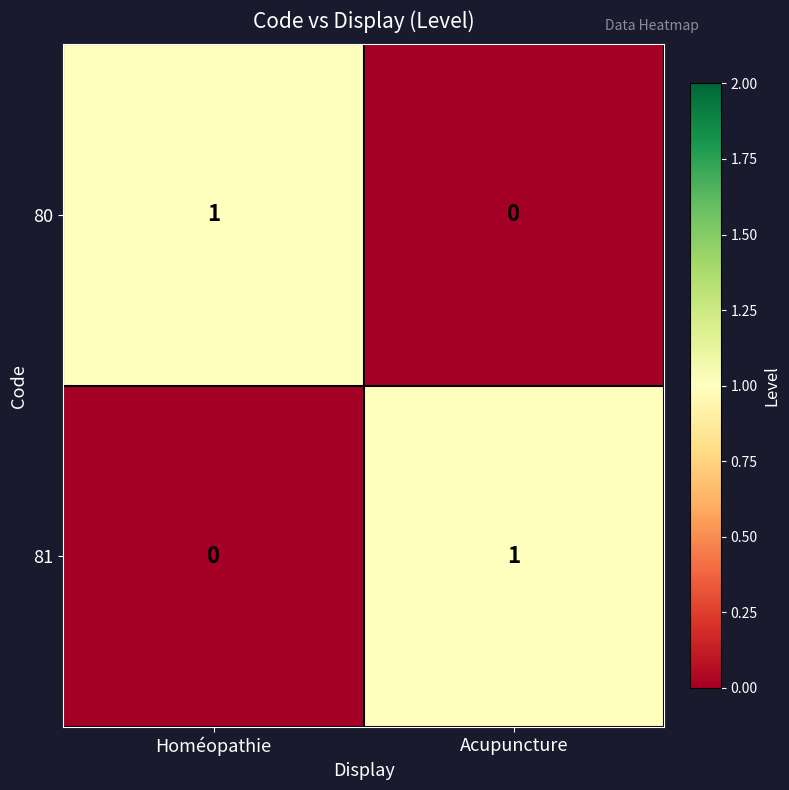

At which label does 81 reach its peak?

Acupuncture